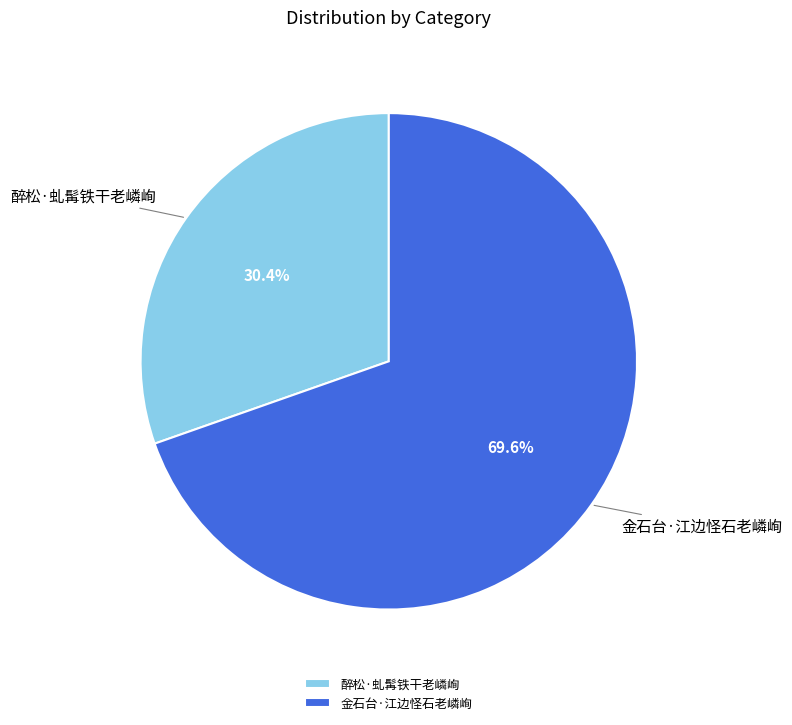

The 金石台·江边怪石老嶙峋 slice represents 61% of the pie. True or false?

False